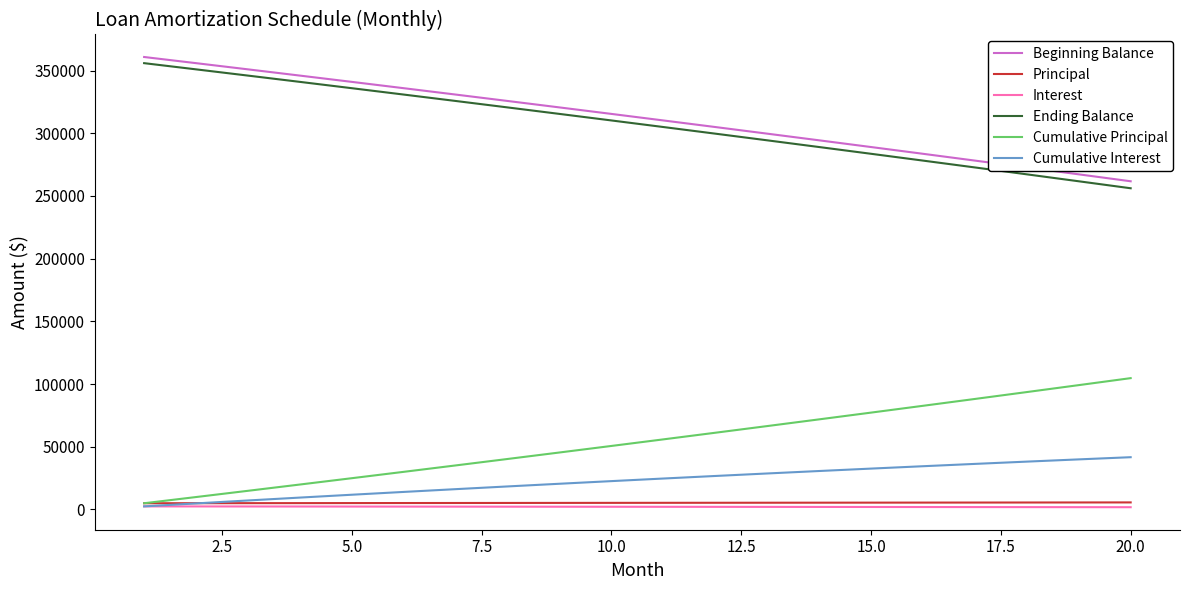

True or false: Ending Balance and Beginning Balance cross at least once.

False